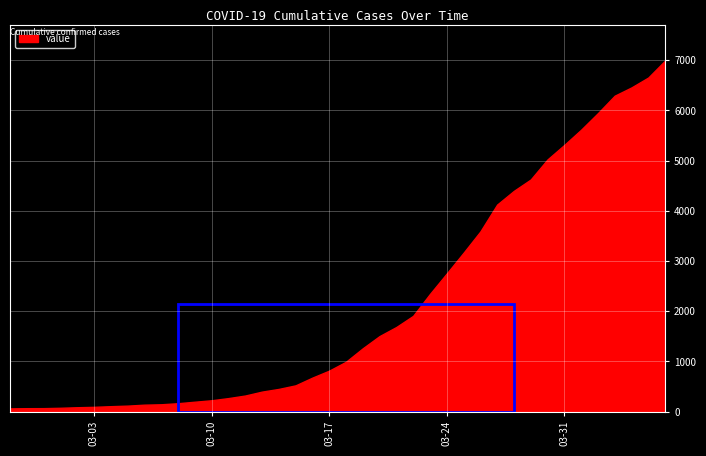

Is it true that the value at 2020-02-27 is 29?

False